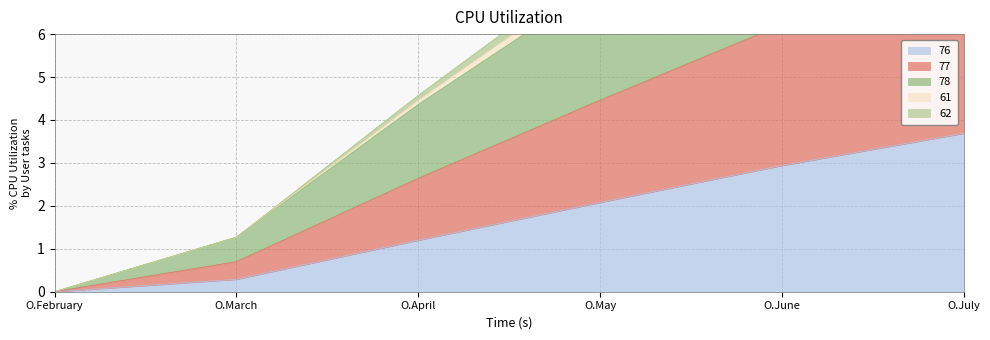

Does the chart have visible grid lines?

Yes